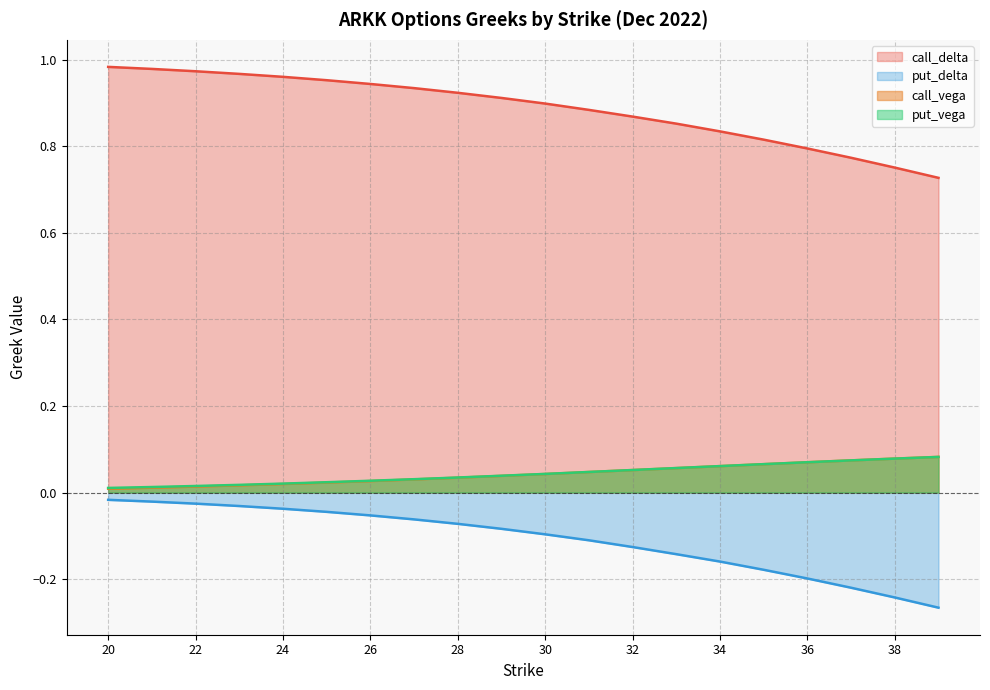

True or false: put_vega and put_delta cross at least once.

False